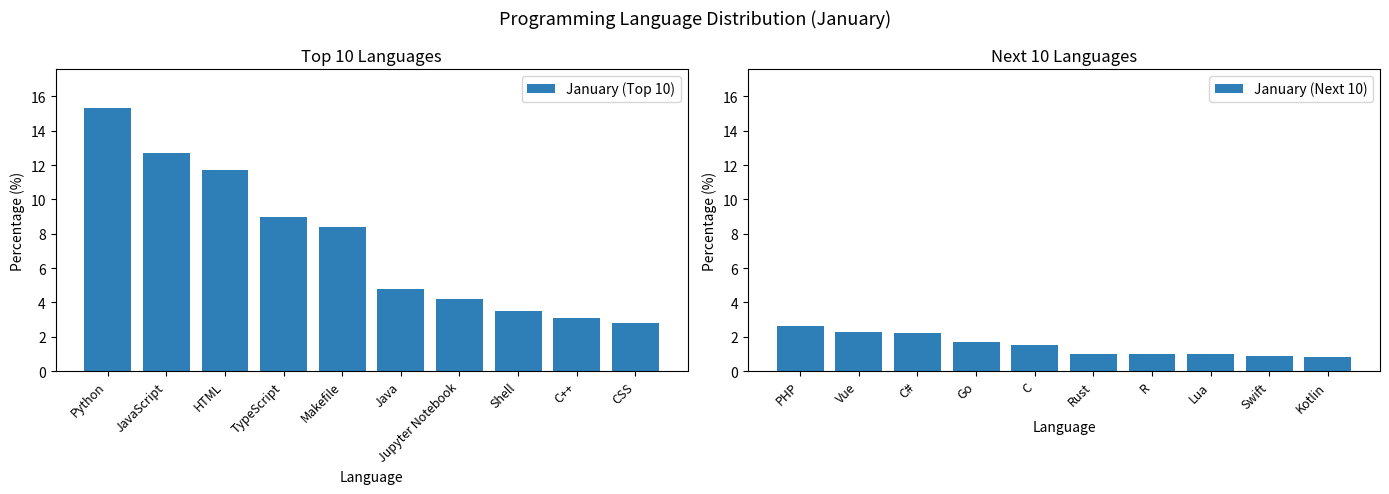

List the labels in order of January (Top 10) value, largest first.

Python, JavaScript, HTML, TypeScript, Makefile, Java, Jupyter Notebook, Shell, C++, CSS